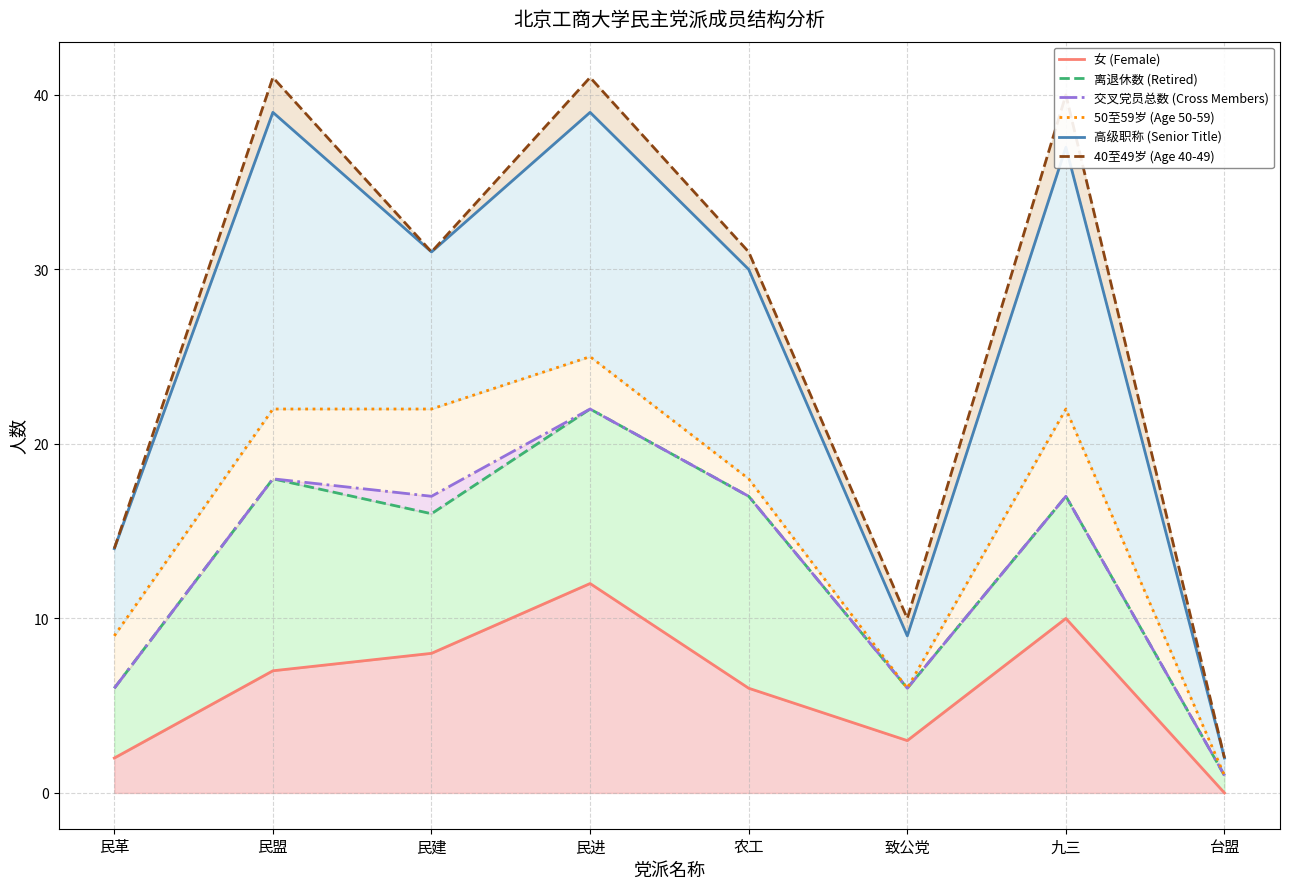

True or false: 交叉党员总数 (Cross Members) has a value of 17 at 农工.

True